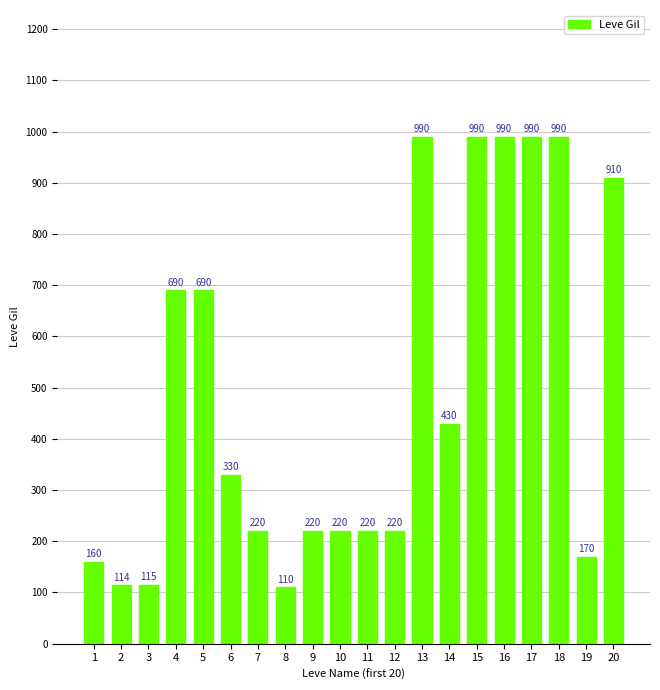

What is the maximum value shown in the chart?

990